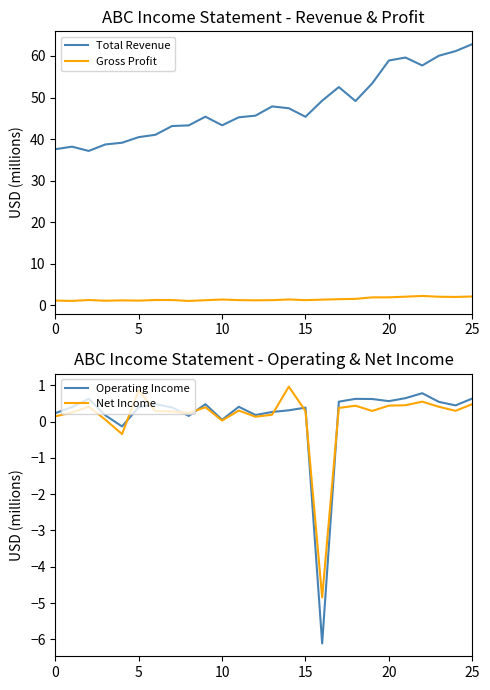

What is the greatest value displayed?

62.8